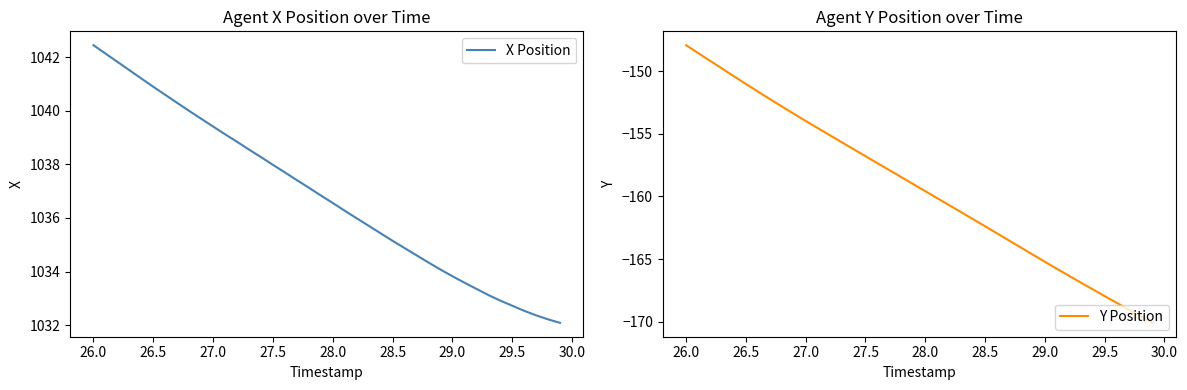

What is the average value of the X Position series?

1036.8